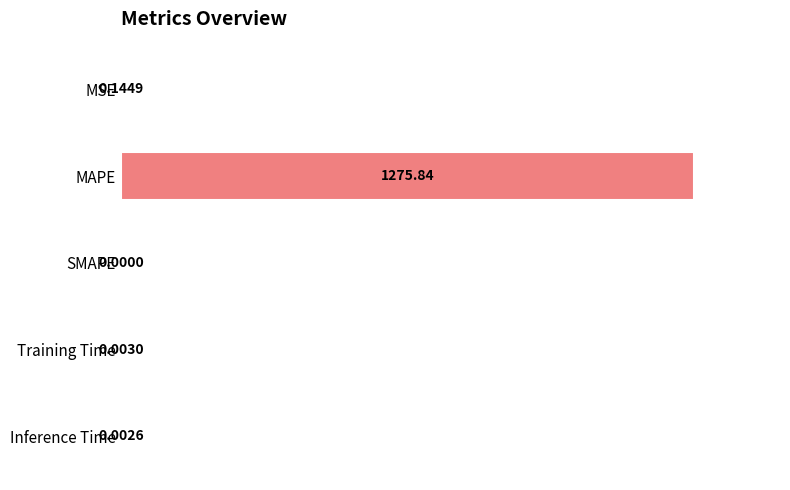

What is the maximum value shown in the chart?

100.0